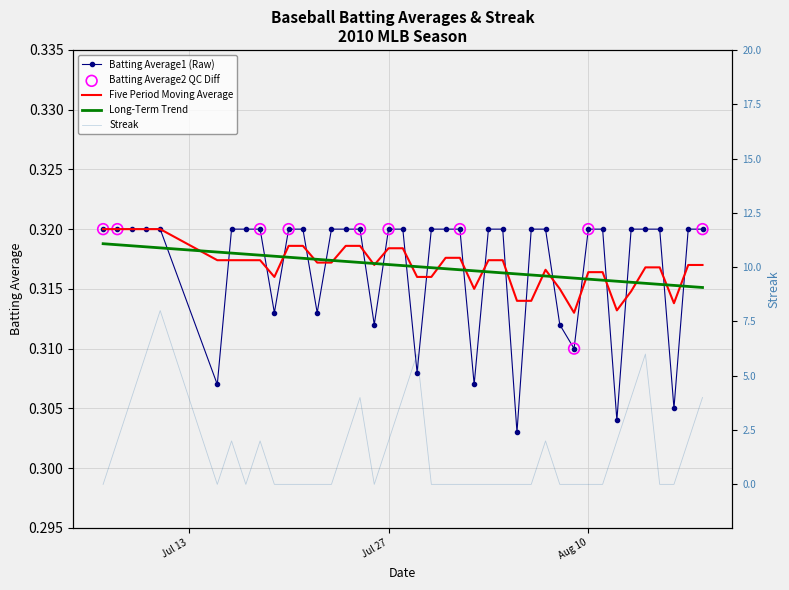

Which series reaches the maximum Y coordinate?

Streak